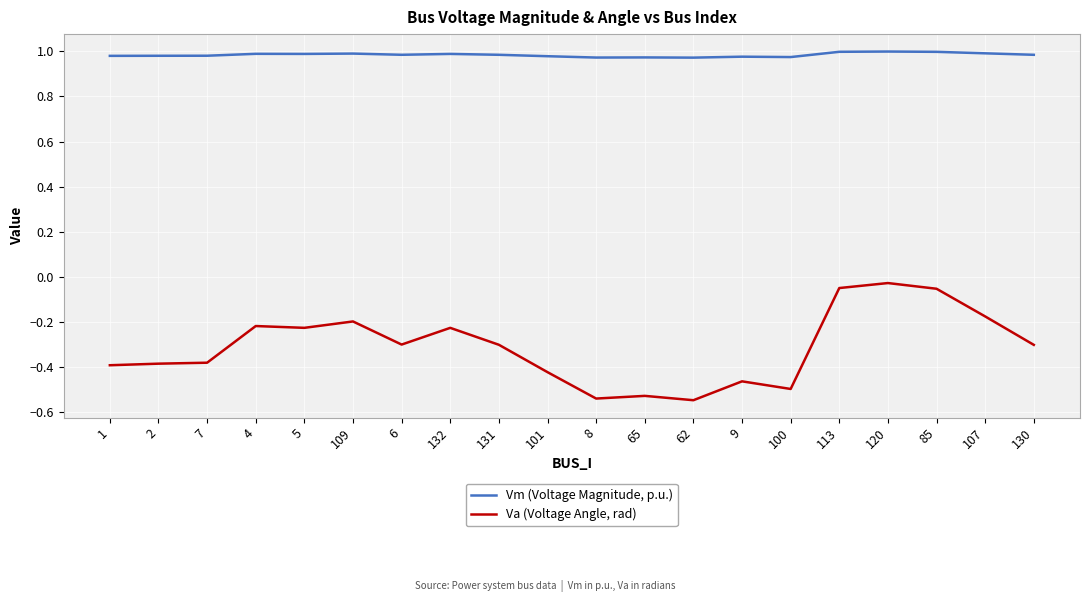

Which series changed the most between 2 and 65?

Va (Voltage Angle, rad)